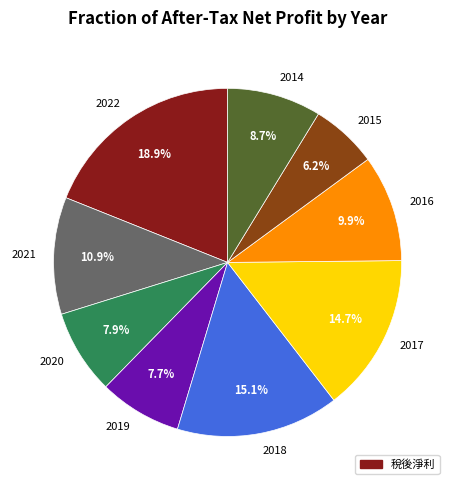

To the nearest percent, what portion does 2014 represent?

9%